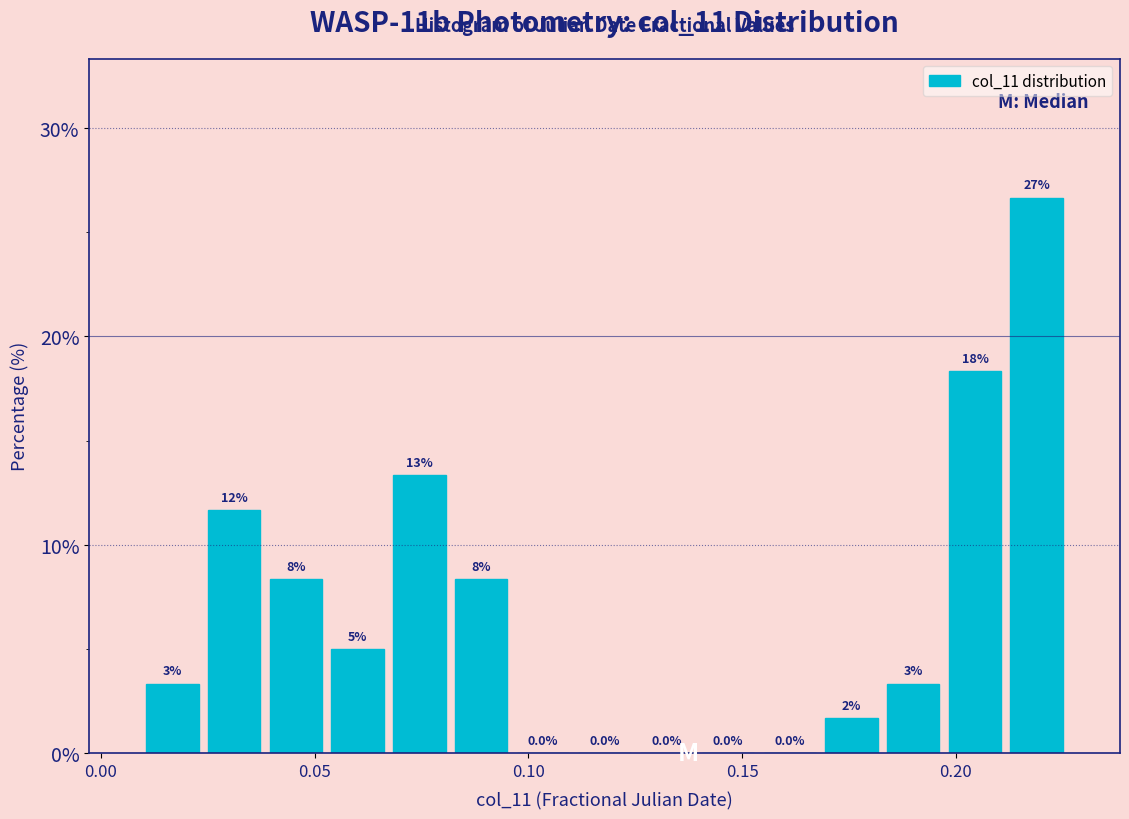

Around what value on the x-axis is the tallest bar? Give the approximate position of its centre, as read against the axis.

0.220